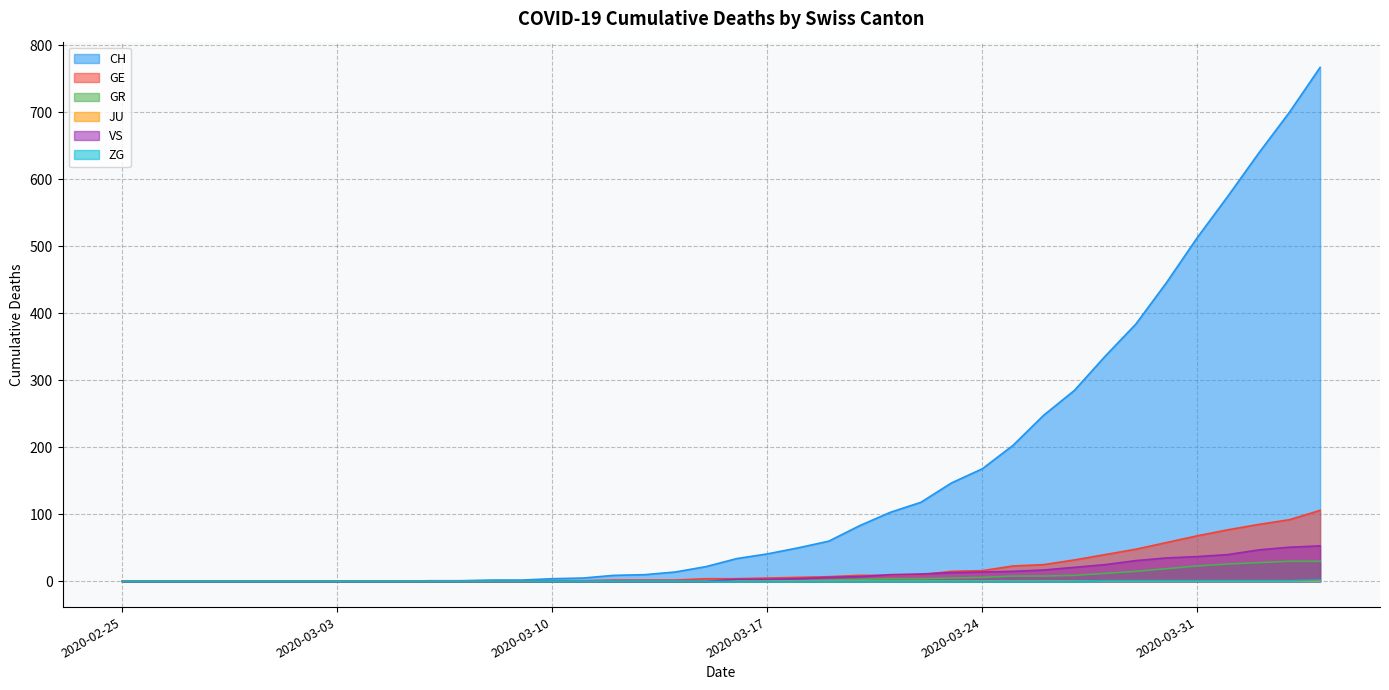

What is the difference between the second highest and minimum values in the GE series?

92